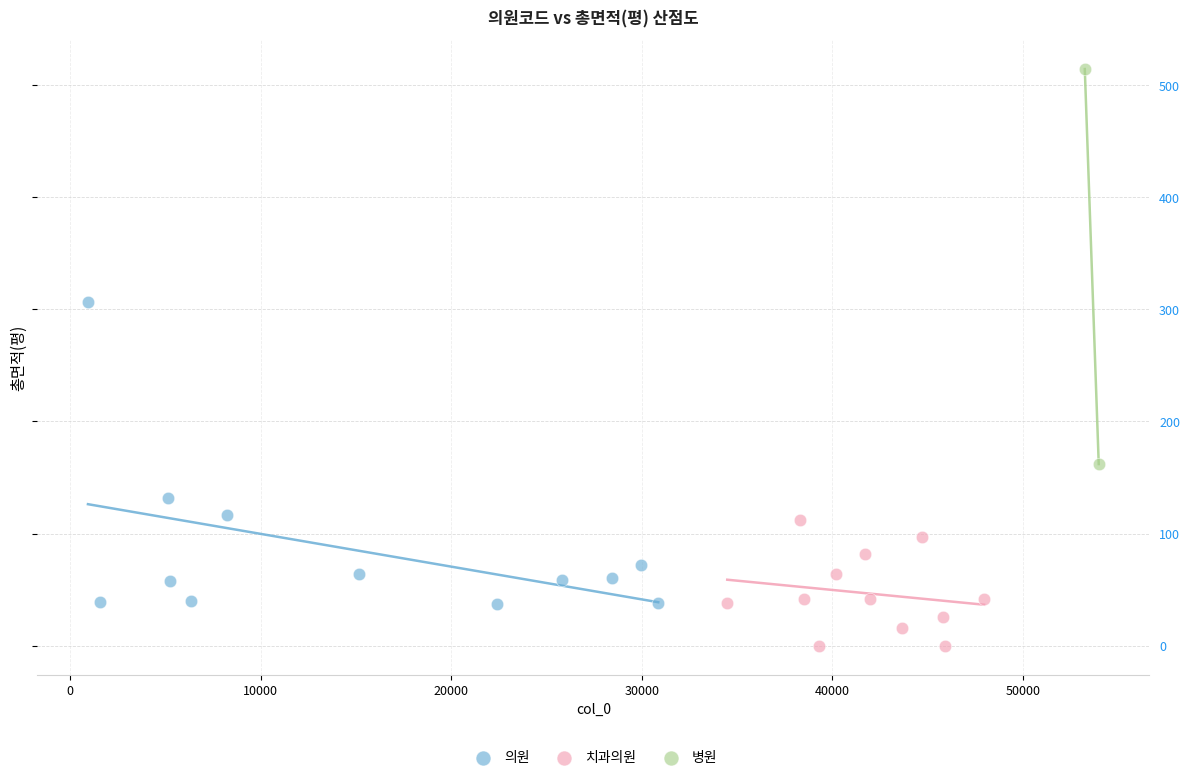

Which series has the widest spread of Y values?

병원